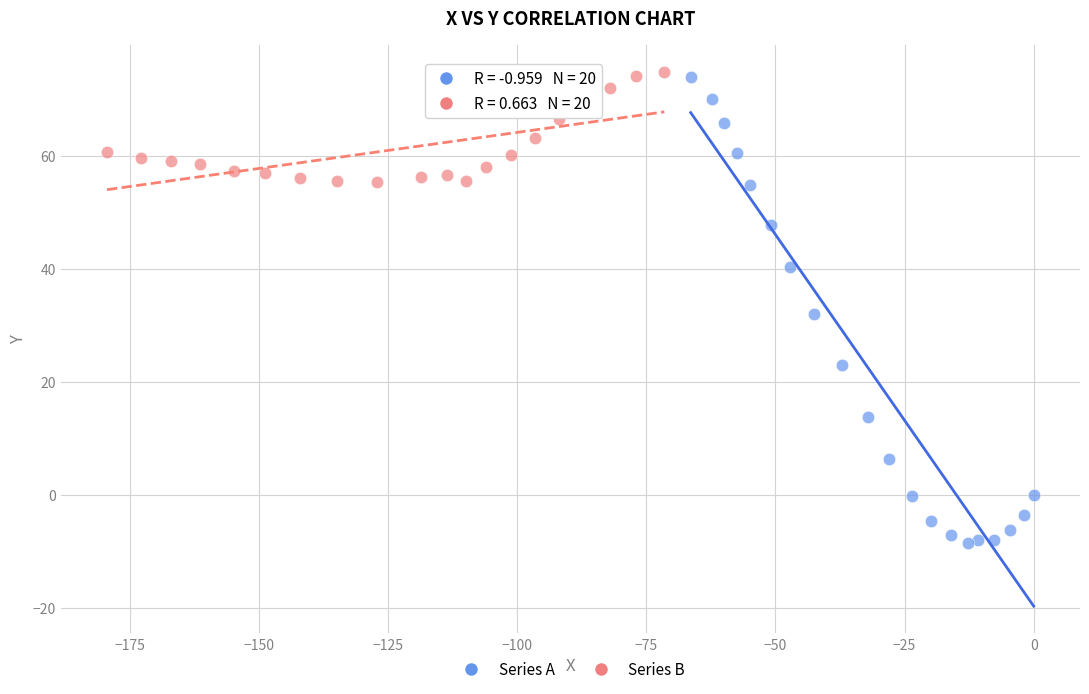

Which series has the widest spread of Y values?

Series A